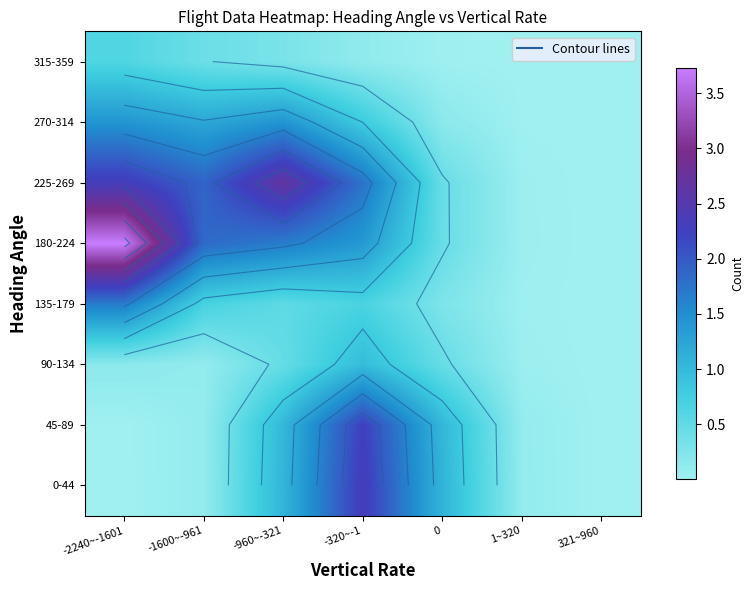

True or false: 315-359 has a value of 0.0 at 321~960.

True